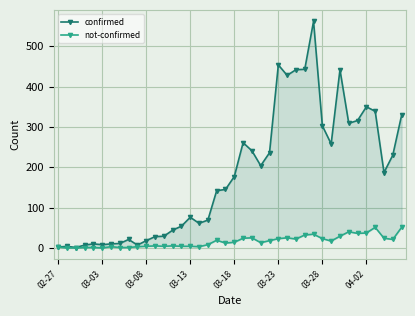

Which series changed the most between 25 and 36?

confirmed